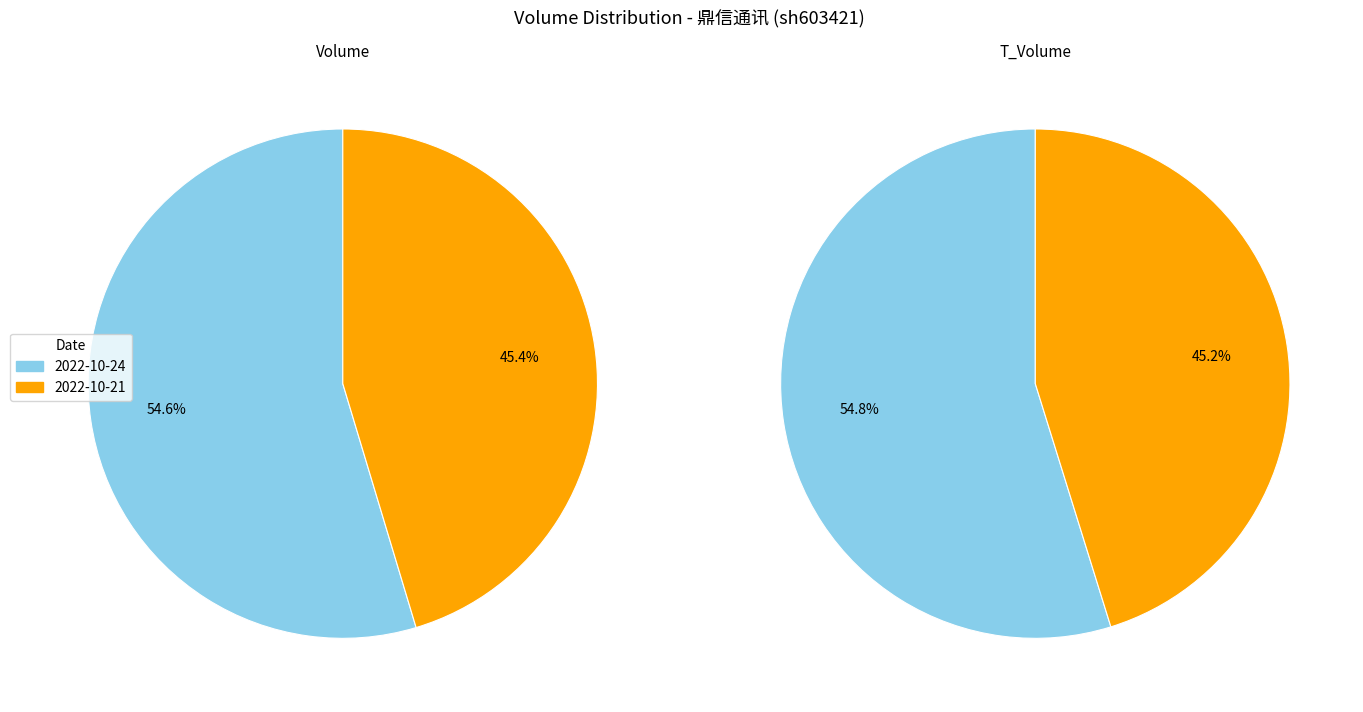

Which category has the smallest portion of the pie?

2022-10-21